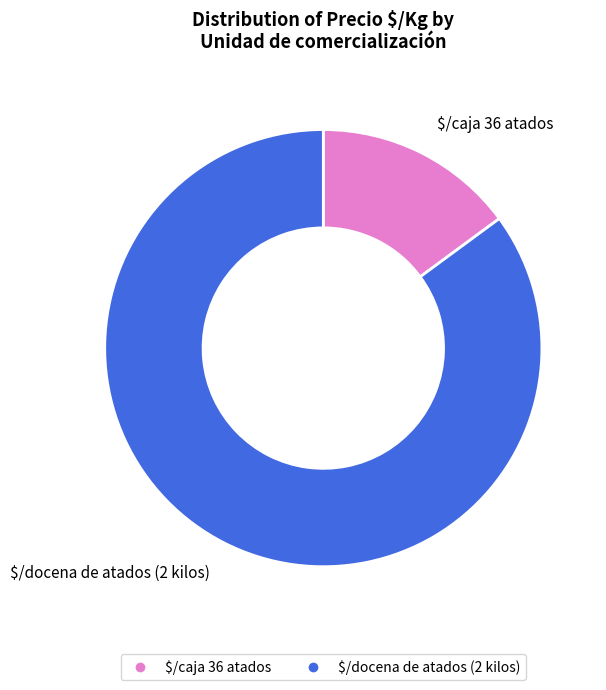

What is the smallest slice in the pie chart?

$/caja 36 atados